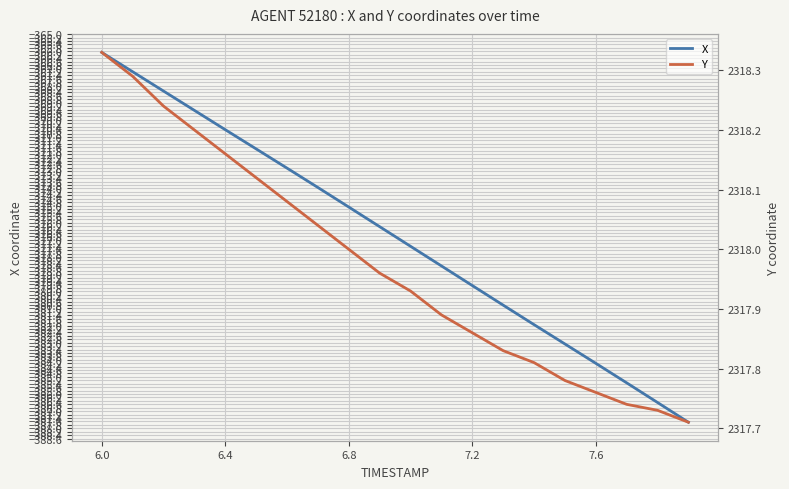

True or false: X and Y intersect in this chart.

False